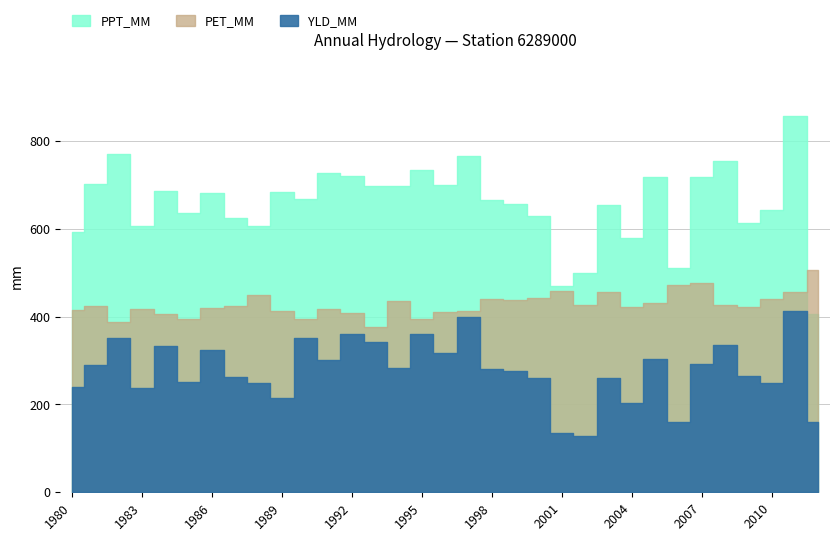

List the series in order of their peak value, lowest first.

YLD_MM, PET_MM, PPT_MM